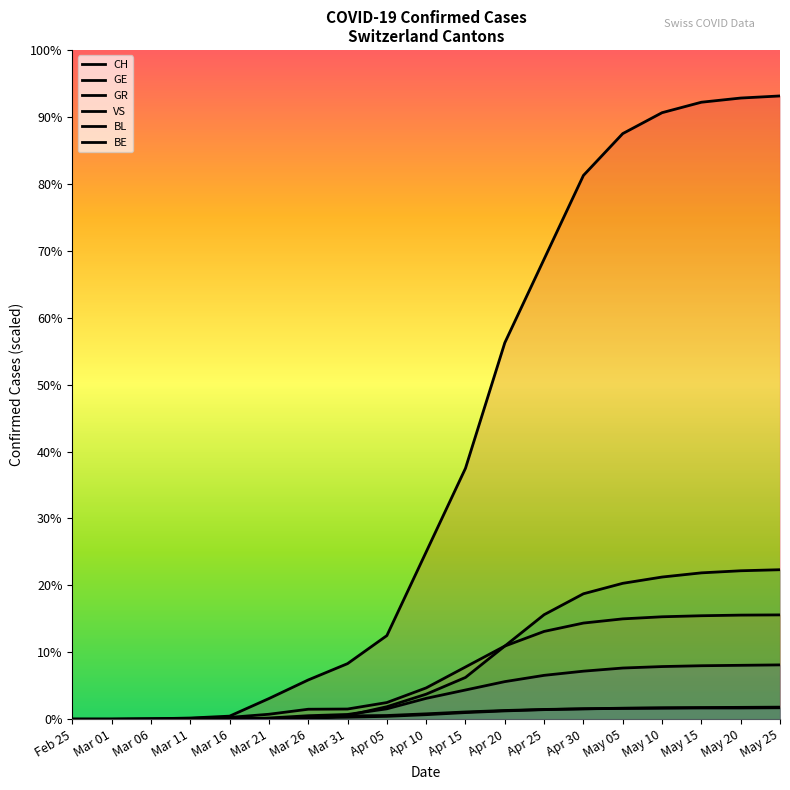

What is the sum of all BL values?

522